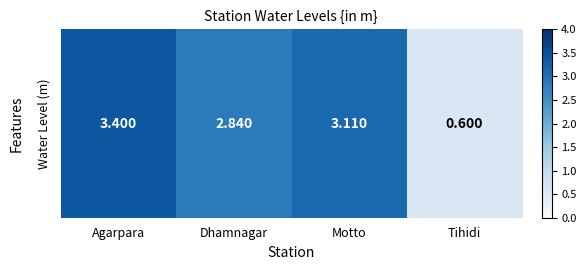

What is the change in value from Dhamnagar to Motto?

+0.3